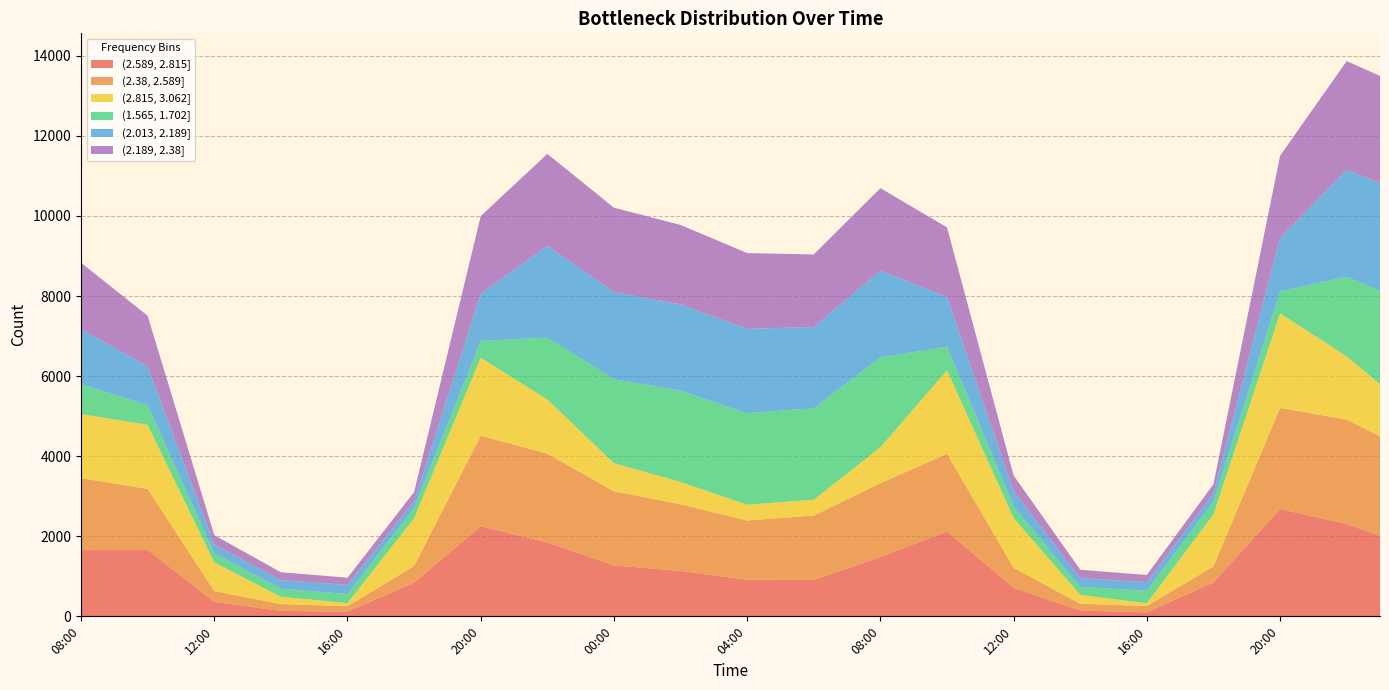

Reading left to right, what are all the values shown in this chart?

(2.589, 2.815]: 08:00=1662	09:00=1660	10:00=1659	11:00=1012	12:00=365	13:00=250	14:00=136	15:00=126	16:00=116	17:00=480	18:00=844	19:00=1547	20:00=2250	21:00=2049	22:00=1848	23:00=1562	00:00=1275	01:00=1204	02:00=1133	03:00=1024	04:00=914	05:00=912	06:00=910	07:00=1196	08:00=1482	09:00=1801	10:00=2120	11:00=1416	12:00=712	13:00=428	14:00=145	15:00=122	16:00=100	17:00=474	18:00=847	19:00=1764	20:00=2681	21:00=2494	22:00=2306	23:00=2014
(2.38, 2.589]: 08:00=1790	09:00=1657	10:00=1524	11:00=895	12:00=267	13:00=219	14:00=171	15:00=154	16:00=136	17:00=274	18:00=412	19:00=1336	20:00=2261	21:00=2238	22:00=2216	23:00=2033	00:00=1850	01:00=1758	02:00=1665	03:00=1572	04:00=1479	05:00=1544	06:00=1608	07:00=1726	08:00=1843	09:00=1892	10:00=1941	11:00=1220	12:00=498	13:00=334	14:00=171	15:00=164	16:00=158	17:00=279	18:00=400	19:00=1462	20:00=2525	21:00=2566	22:00=2606	23:00=2482
(2.815, 3.062]: 08:00=1601	09:00=1601	10:00=1601	11:00=1158	12:00=715	13:00=448	14:00=181	15:00=130	16:00=78	17:00=636	18:00=1194	19:00=1572	20:00=1950	21:00=1651	22:00=1352	23:00=1026	00:00=700	01:00=629	02:00=558	03:00=476	04:00=394	05:00=394	06:00=395	07:00=646	08:00=898	09:00=1491	10:00=2084	11:00=1664	12:00=1245	13:00=733	14:00=221	15:00=144	16:00=67	17:00=683	18:00=1299	19:00=1832	20:00=2364	21:00=1972	22:00=1579	23:00=1304
(1.565, 1.702]: 08:00=745	09:00=618	10:00=492	11:00=360	12:00=228	13:00=214	14:00=201	15:00=214	16:00=228	17:00=242	18:00=255	19:00=336	20:00=418	21:00=982	22:00=1546	23:00=1822	00:00=2097	01:00=2190	02:00=2283	03:00=2284	04:00=2286	05:00=2286	06:00=2285	07:00=2263	08:00=2241	09:00=1416	10:00=592	11:00=443	12:00=294	13:00=248	14:00=201	15:00=258	16:00=314	17:00=314	18:00=313	19:00=429	20:00=545	21:00=1267	22:00=1989	23:00=2333
(2.013, 2.189]: 08:00=1374	09:00=1170	10:00=965	11:00=594	12:00=224	13:00=218	14:00=213	15:00=220	16:00=227	17:00=198	18:00=169	19:00=674	20:00=1178	21:00=1736	22:00=2293	23:00=2235	00:00=2177	01:00=2164	02:00=2151	03:00=2129	04:00=2107	05:00=2068	06:00=2029	07:00=2101	08:00=2172	09:00=1705	10:00=1237	11:00=806	12:00=375	13:00=296	14:00=217	15:00=216	16:00=216	17:00=215	18:00=214	19:00=776	20:00=1338	21:00=2004	22:00=2669	23:00=2688
(2.189, 2.38]: 08:00=1660	09:00=1463	10:00=1266	11:00=748	12:00=230	13:00=215	14:00=200	15:00=190	16:00=179	17:00=204	18:00=230	19:00=1084	20:00=1939	21:00=2118	22:00=2296	23:00=2202	00:00=2108	01:00=2047	02:00=1986	03:00=1940	04:00=1893	05:00=1852	06:00=1812	07:00=1936	08:00=2059	09:00=1900	10:00=1741	11:00=1068	12:00=394	13:00=302	14:00=209	15:00=194	16:00=179	17:00=204	18:00=228	19:00=1139	20:00=2050	21:00=2384	22:00=2719	23:00=2676